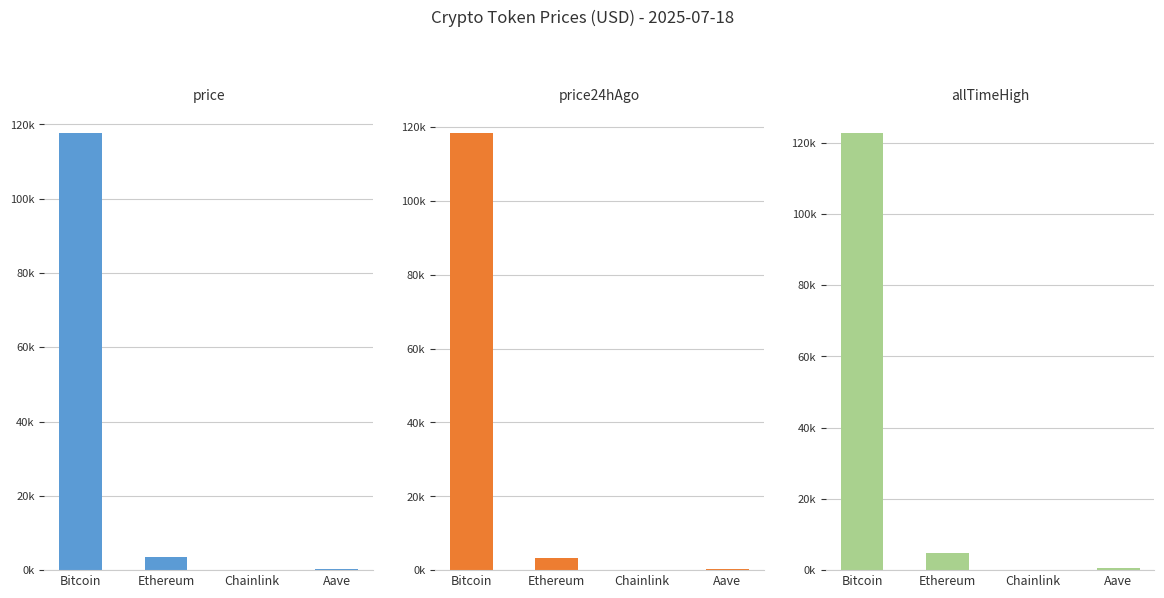

What is the difference between the allTimeHigh values at Chainlink and Ethereum?

4825.6